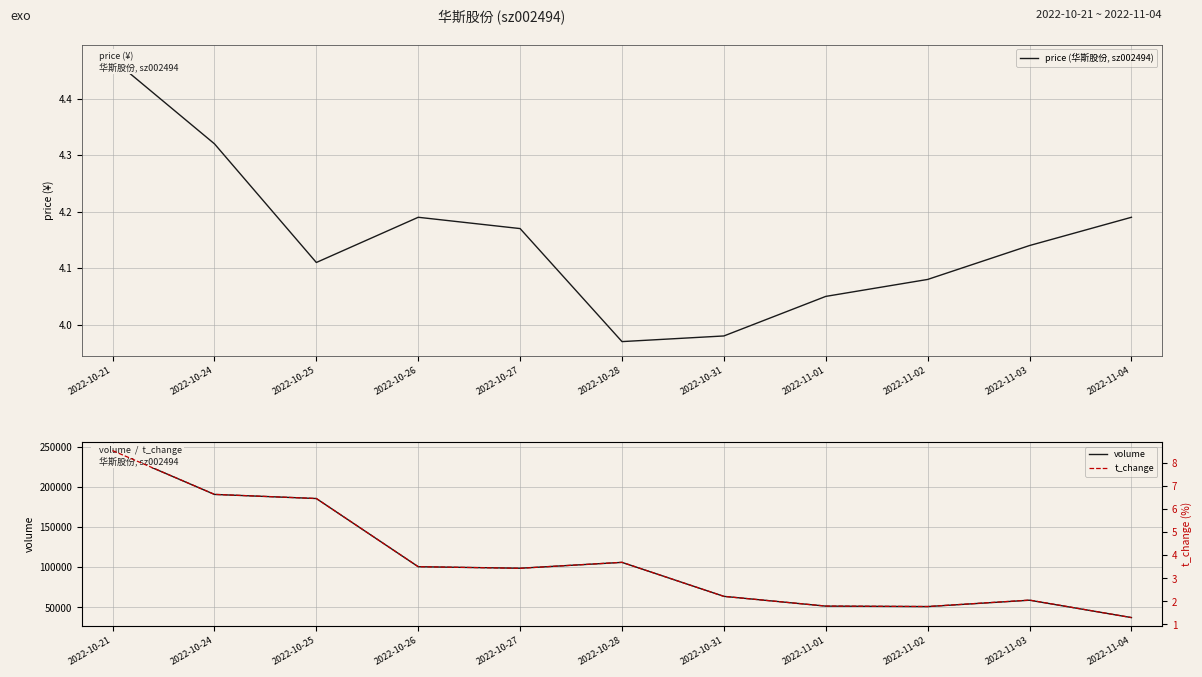

What is the value of the price (华斯股份, sz002494) point at the 3rd from the left?

4.1